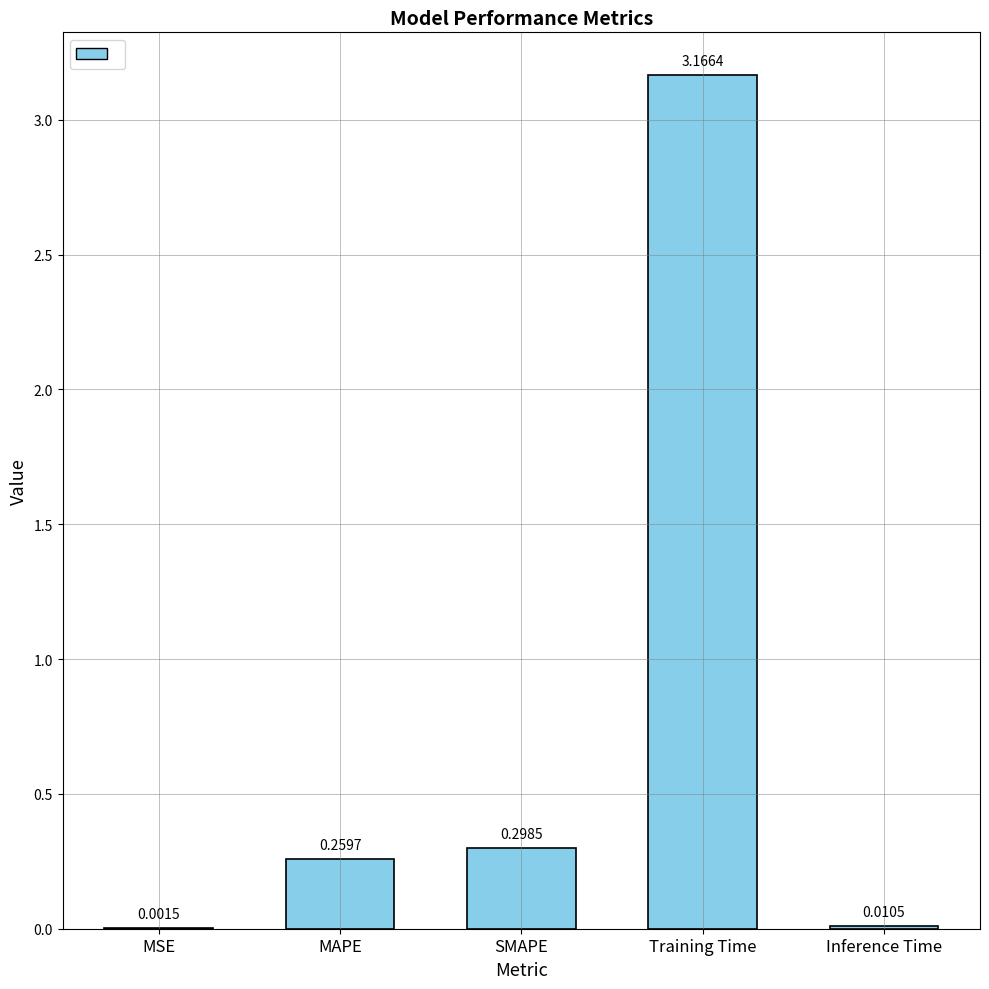

Which has a higher value, SMAPE or Inference Time?

SMAPE